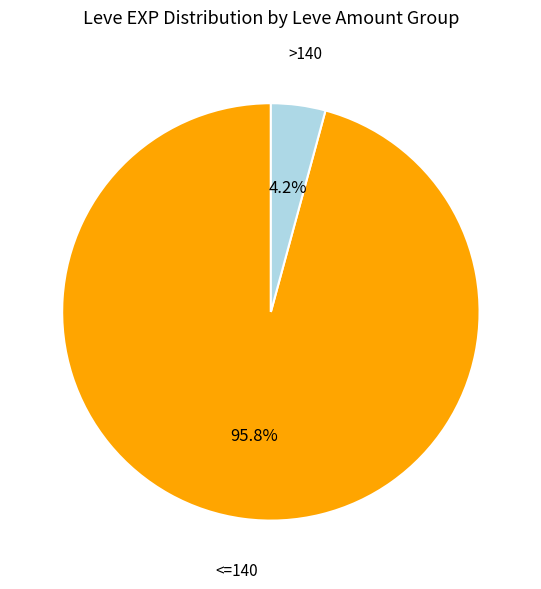

Which slice is the largest?

<=140